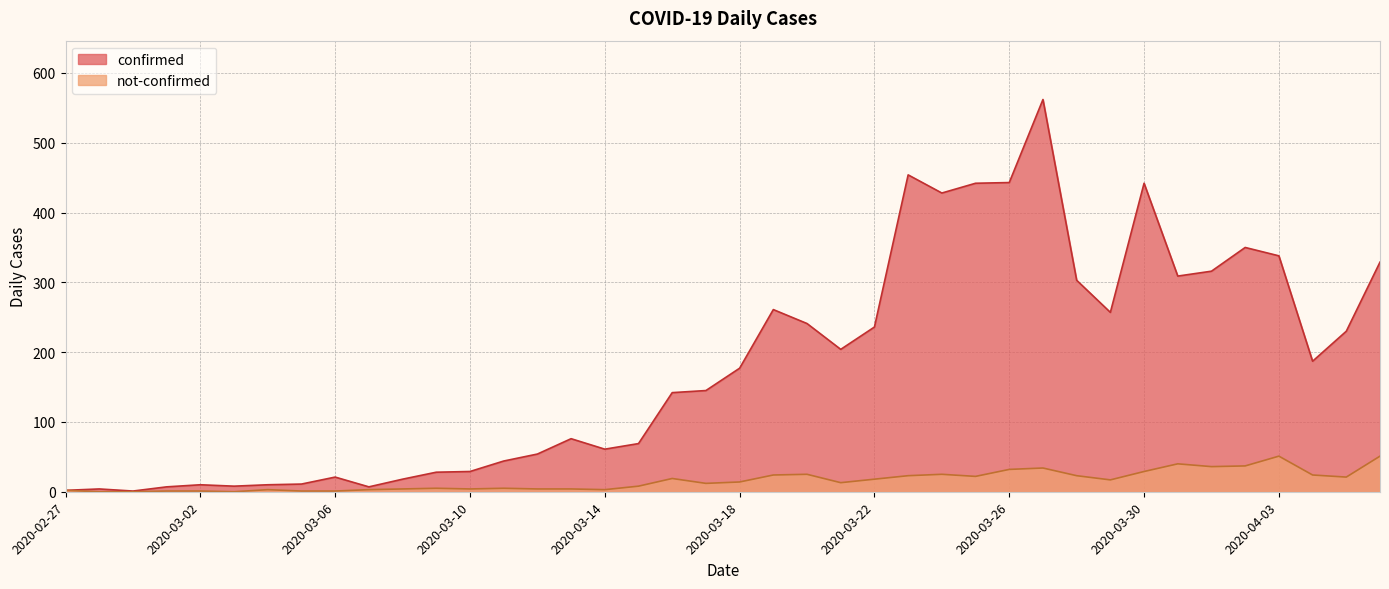

Does the chart have visible grid lines?

Yes